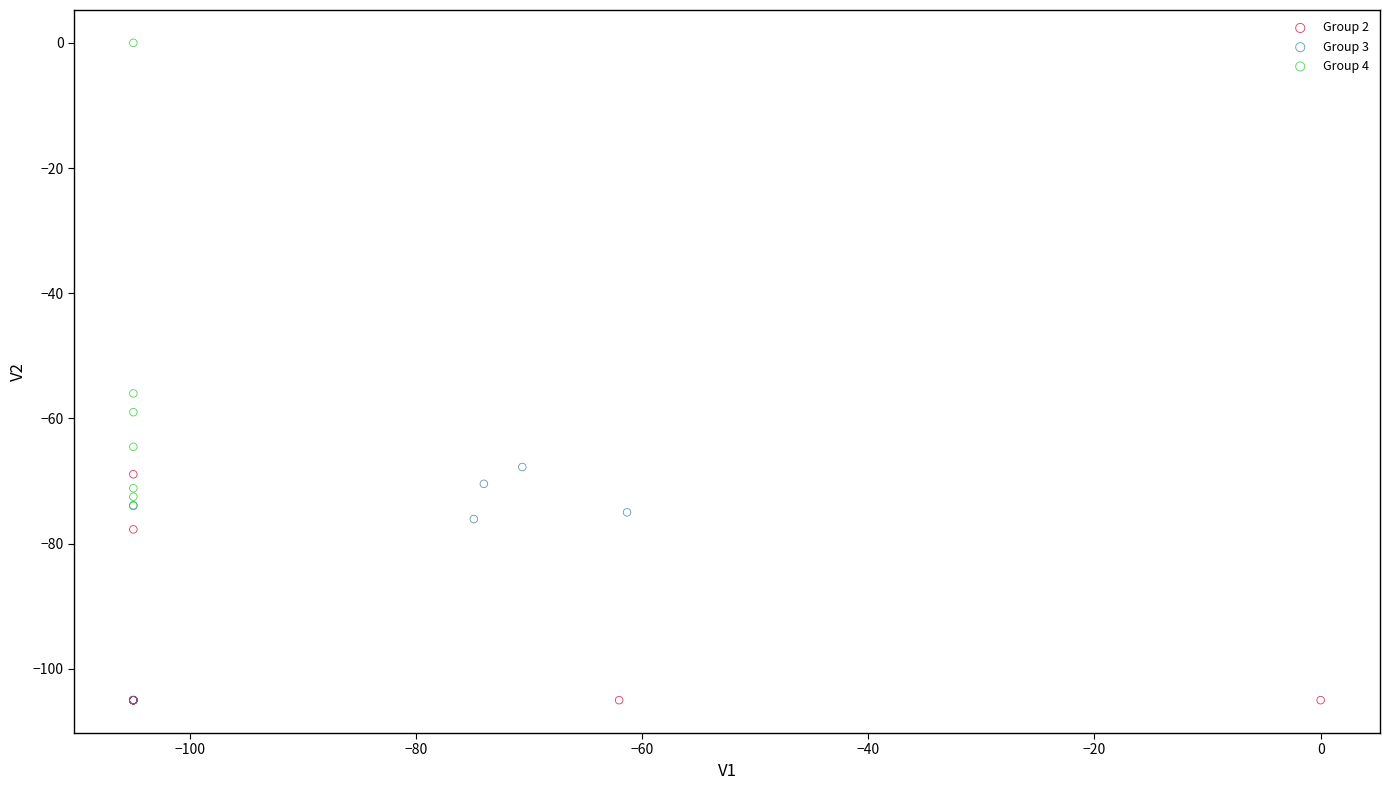

Which series has the largest Y range (max minus min)?

Group 4